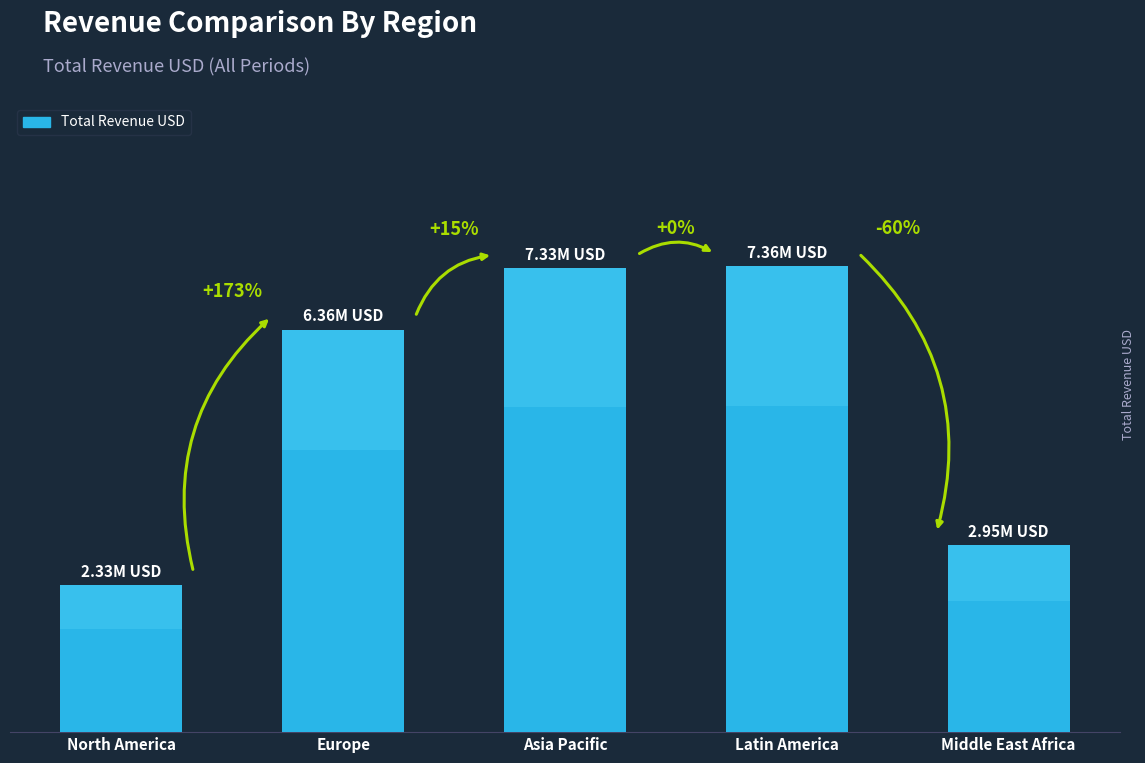

What is the difference between the maximum and minimum values?

5031644.7